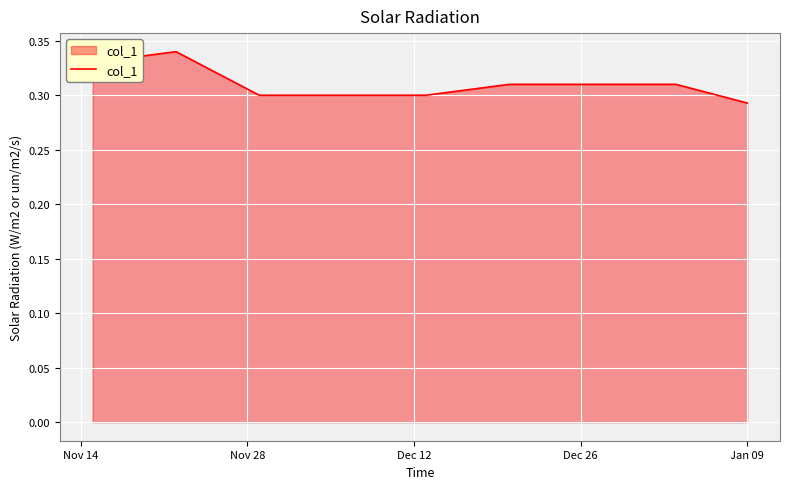

Count the values in the range 0 to 1.

40